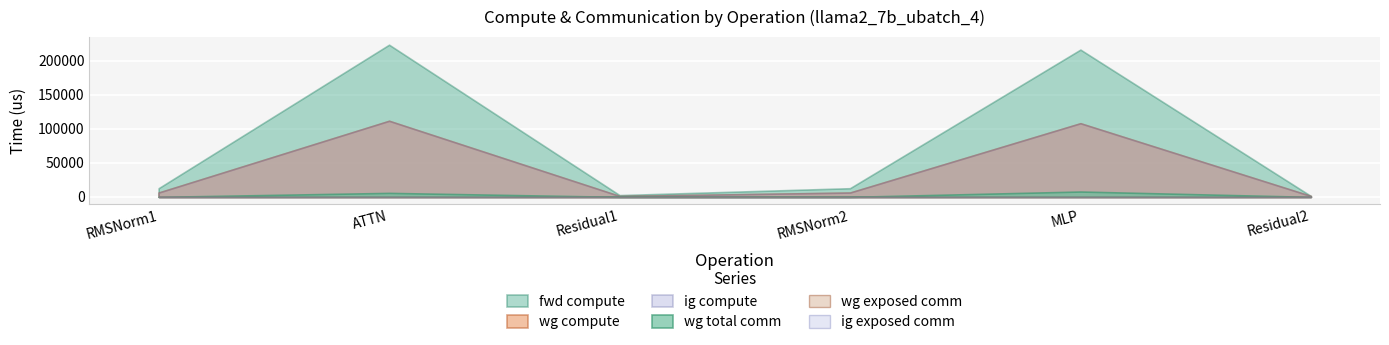

Reading left to right, extract all data points from this chart.

fwd compute: RMSNorm1=12720.5	ATTN=223504.0	Residual1=2595.2	RMSNorm2=12720.5	MLP=216308.1	Residual2=1297.6
wg compute: RMSNorm1=6360.3	ATTN=111752.0	Residual1=1297.6	RMSNorm2=6360.3	MLP=108154.1	Residual2=1297.6
ig compute: RMSNorm1=6360.3	ATTN=111752.0	Residual1=1297.6	RMSNorm2=6360.3	MLP=108154.1	Residual2=1297.6
wg total comm: RMSNorm1=0.0	ATTN=5855.3	Residual1=0.0	RMSNorm2=0.0	MLP=7851.5	Residual2=0.0
wg exposed comm: RMSNorm1=0.0	ATTN=0.0	Residual1=0.0	RMSNorm2=0.0	MLP=0.0	Residual2=0.0
ig exposed comm: RMSNorm1=0.0	ATTN=0.0	Residual1=0.0	RMSNorm2=0.0	MLP=0.0	Residual2=0.0